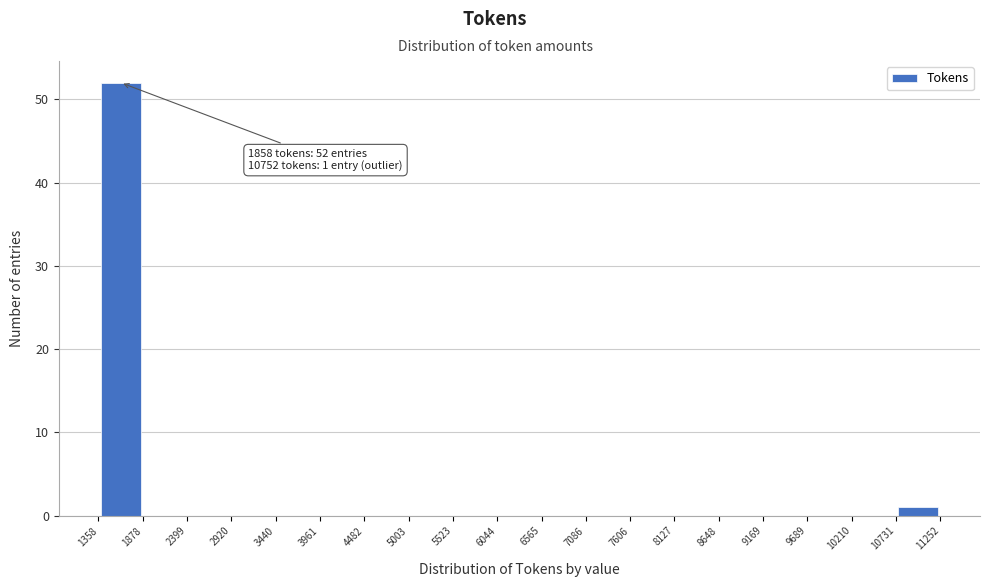

Which range on the x-axis has the tallest bar?

1358 to 1878